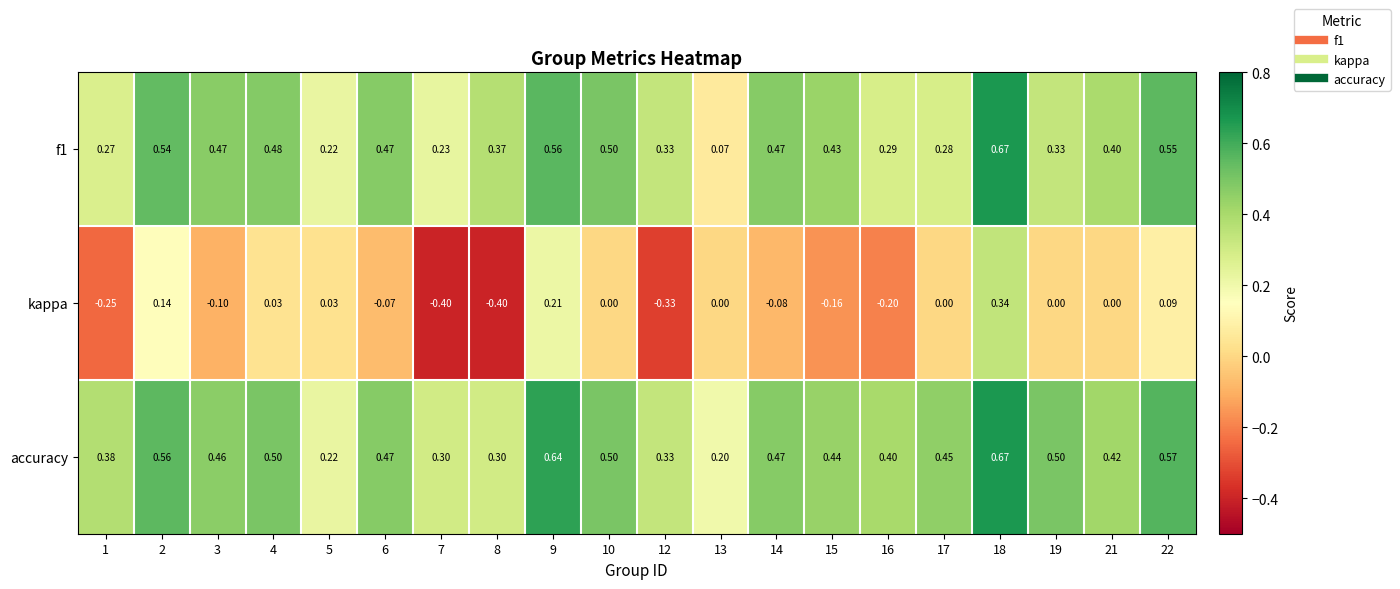

What is the difference between the highest and lowest values at 13?

0.2